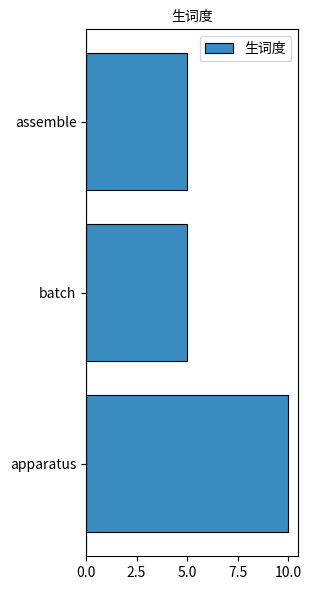

Is it true that the value at assemble is 5?

True